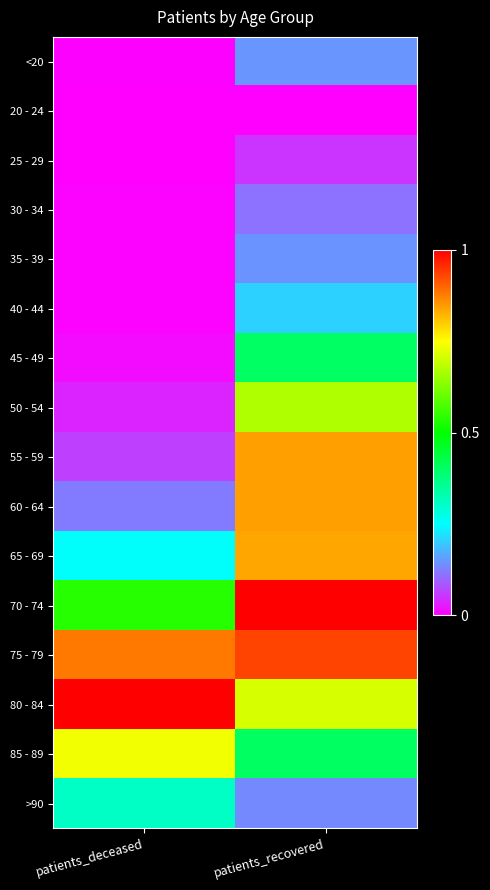

Reading left to right, list all the values displayed in this chart.

<20: patients_deceased=0.0	patients_recovered=0.1
20 - 24: patients_deceased=0.0	patients_recovered=0.0
25 - 29: patients_deceased=0.0	patients_recovered=0.1
30 - 34: patients_deceased=0.0	patients_recovered=0.1
35 - 39: patients_deceased=0.0	patients_recovered=0.1
40 - 44: patients_deceased=0.0	patients_recovered=0.2
45 - 49: patients_deceased=0.0	patients_recovered=0.4
50 - 54: patients_deceased=0.0	patients_recovered=0.7
55 - 59: patients_deceased=0.1	patients_recovered=0.8
60 - 64: patients_deceased=0.1	patients_recovered=0.8
65 - 69: patients_deceased=0.3	patients_recovered=0.8
70 - 74: patients_deceased=0.5	patients_recovered=1.0
75 - 79: patients_deceased=0.9	patients_recovered=0.9
80 - 84: patients_deceased=1.0	patients_recovered=0.7
85 - 89: patients_deceased=0.7	patients_recovered=0.4
>90: patients_deceased=0.3	patients_recovered=0.1